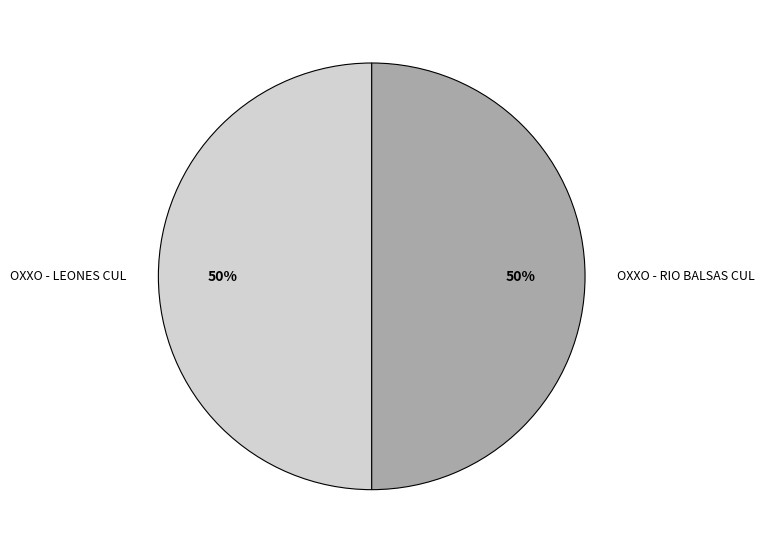

How many slices are in this pie chart?

2